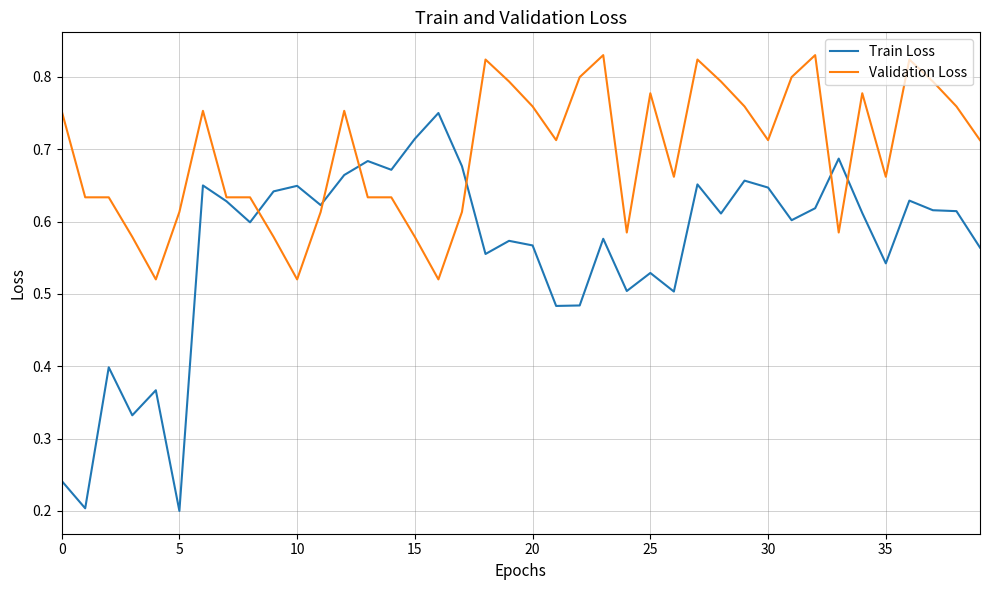

How many Train Loss values are between 0 and 1?

40